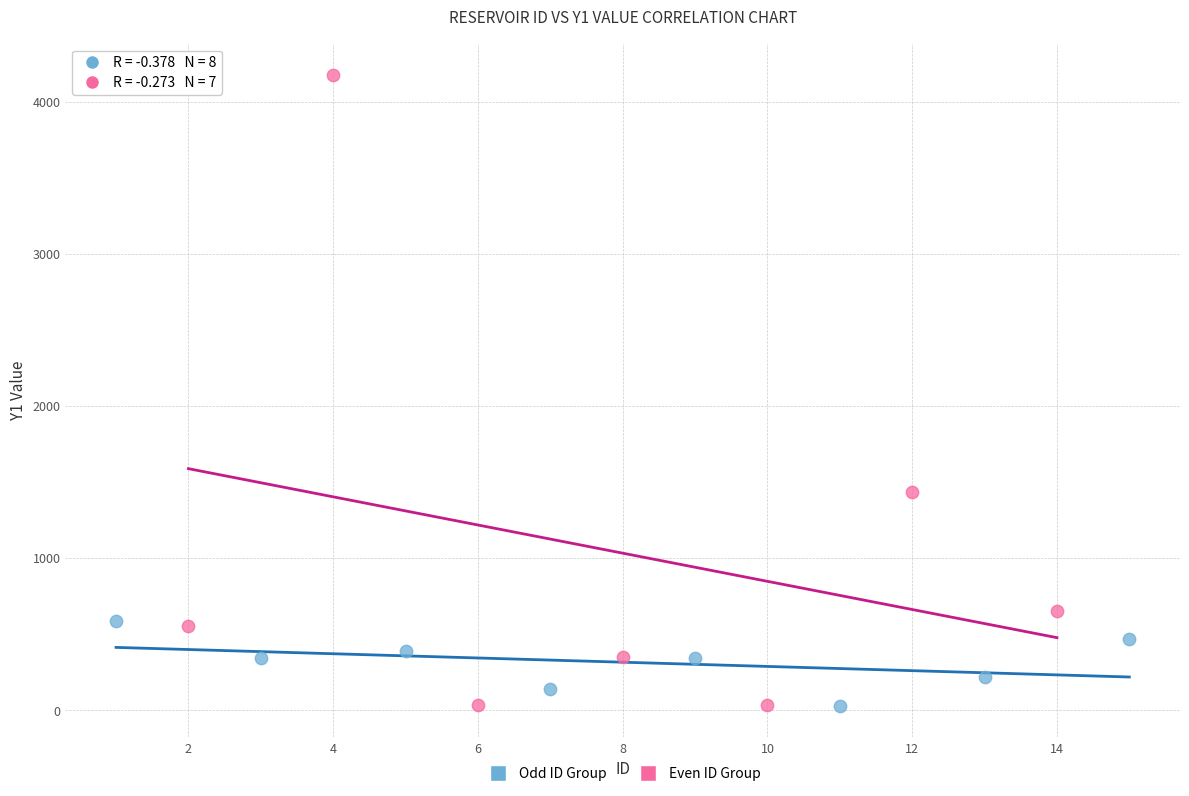

Which series reaches the maximum Y coordinate?

Even ID Group